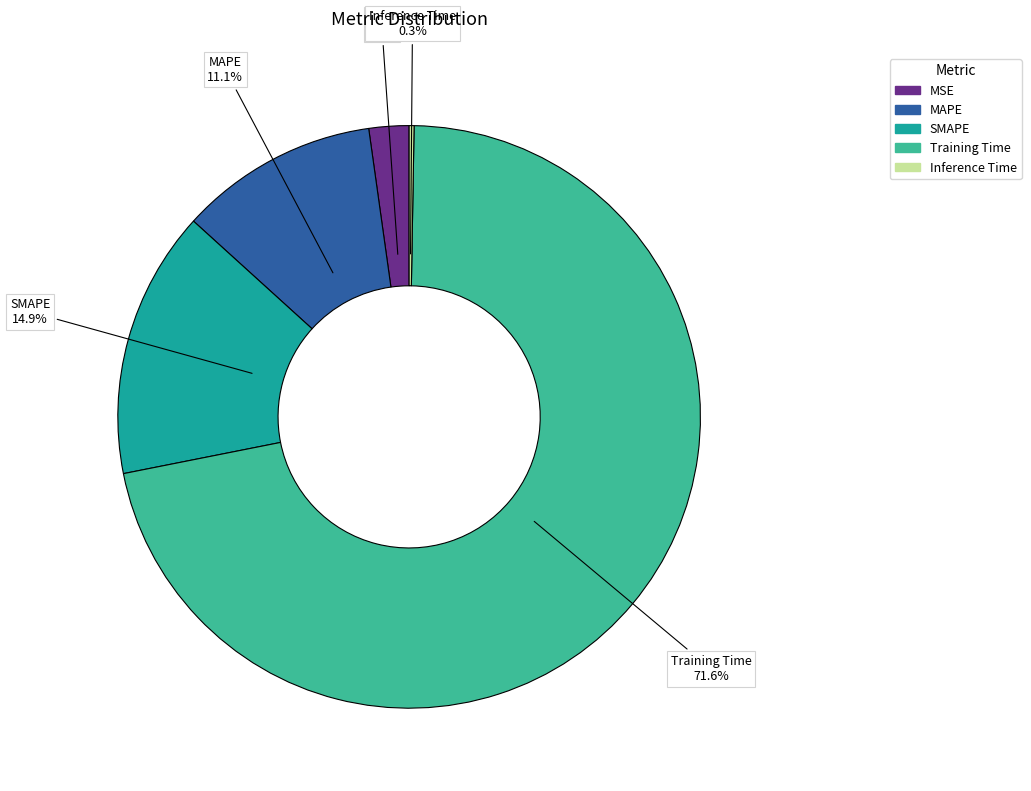

Does any single category account for the majority?

Yes